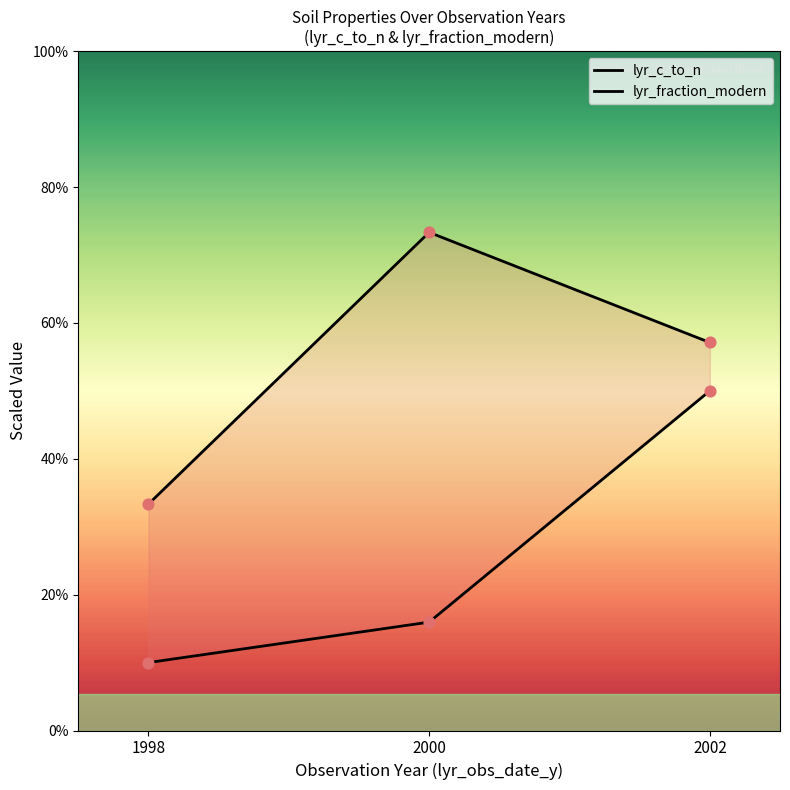

At how many categories does at least one series exceed 0?

3